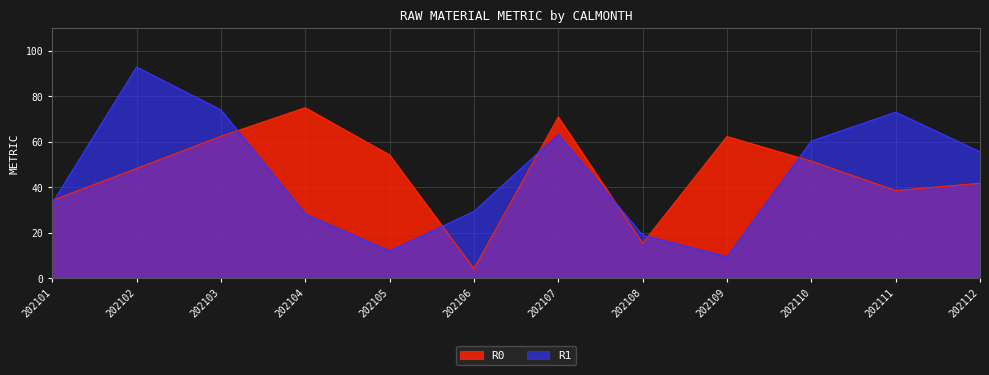

At 202109, list the series in order from smallest to largest.

R1, R0